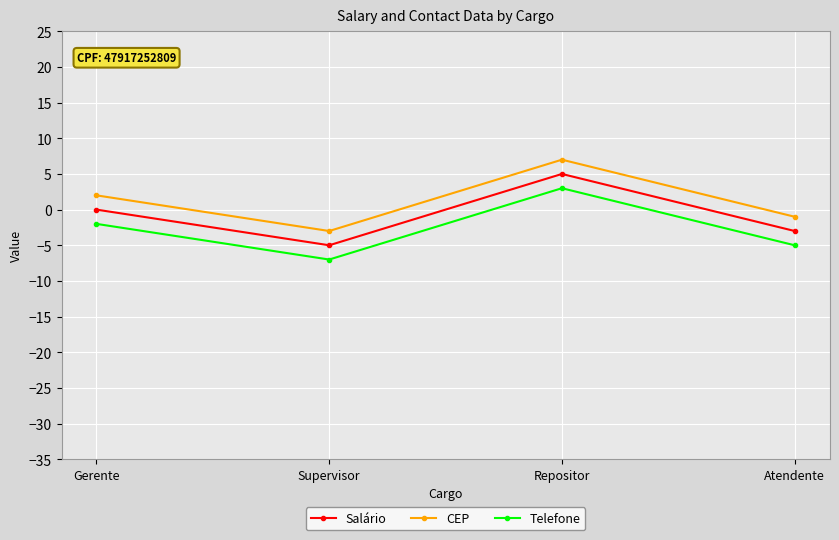

At which label does Telefone reach its peak?

Repositor